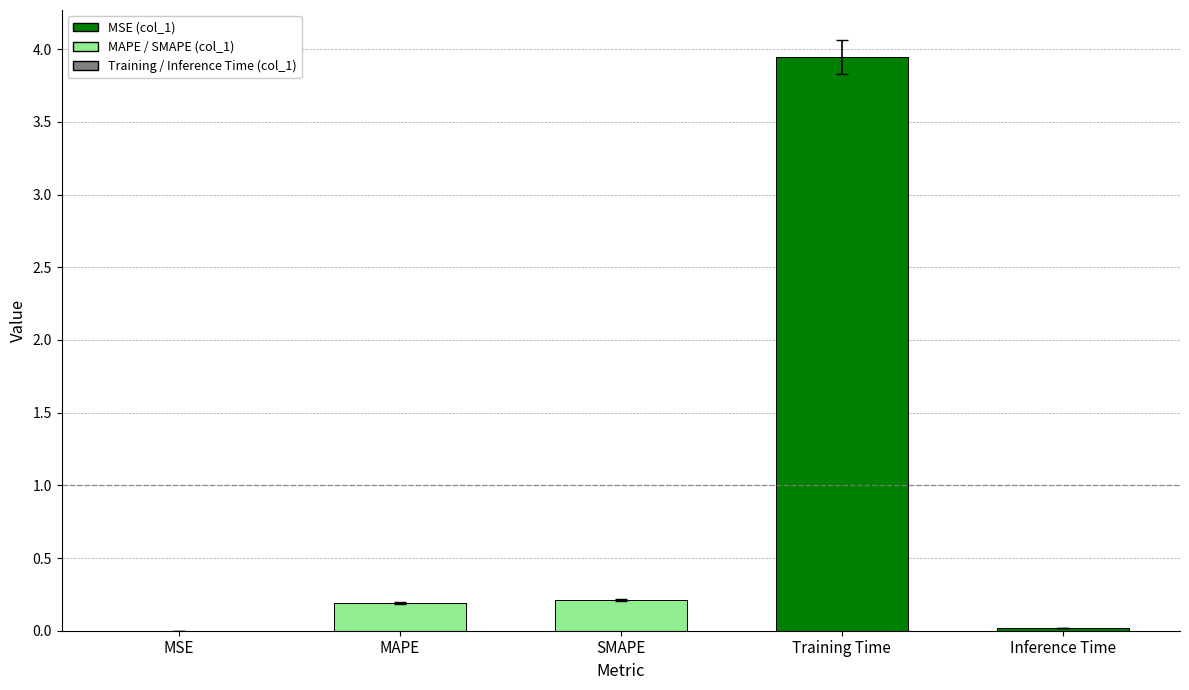

Which category has the lowest value across all series?

MSE